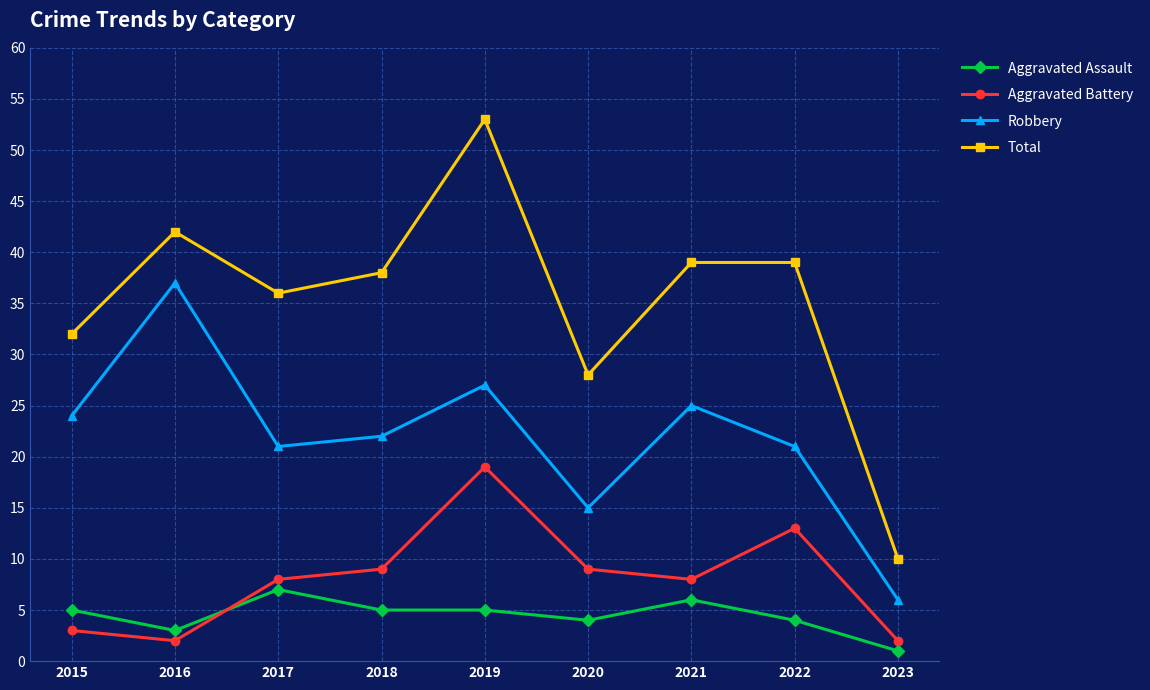

The Aggravated Assault series shows 4 at 2022. True or false?

True